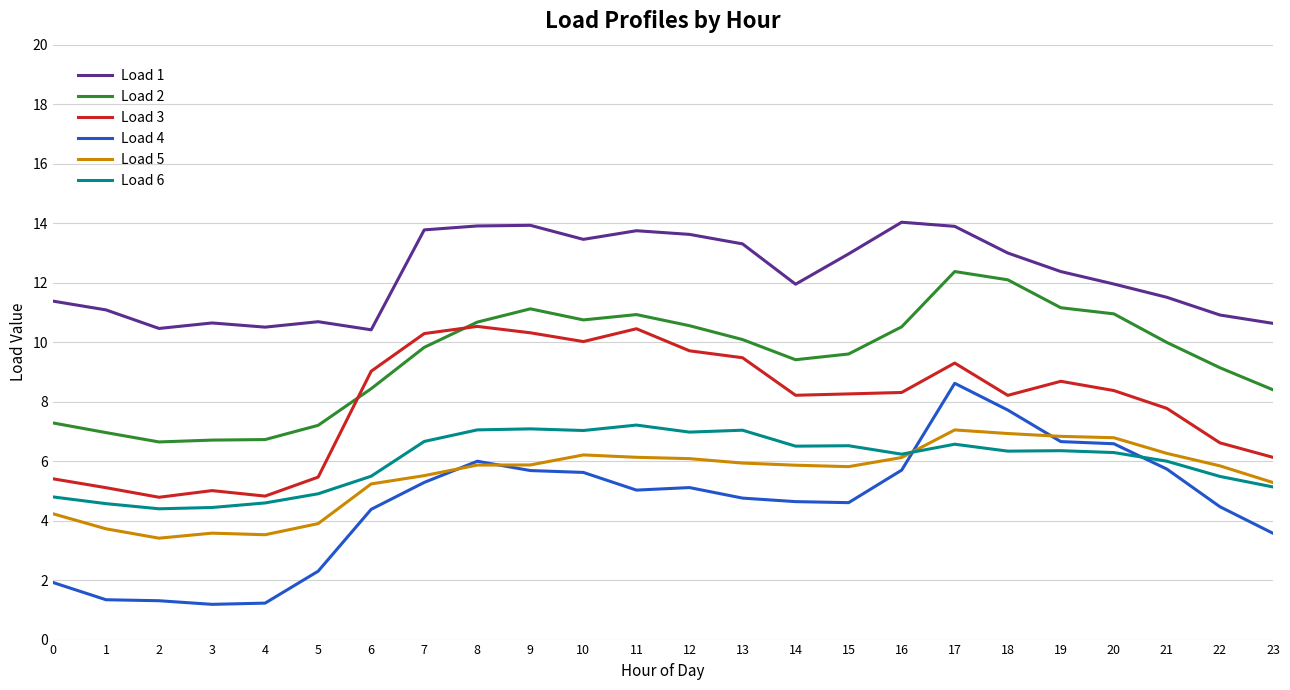

At which label does Load 3 first exceed 8?

6